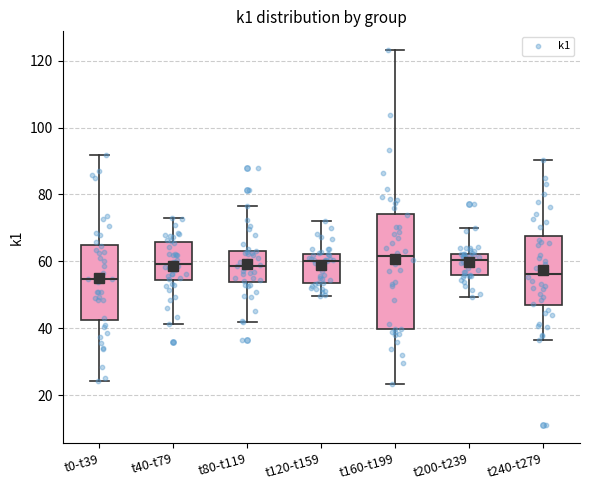

Reading left to right, read every box against the y-axis: the position of its median line, the range the box covers, and the ends of its whiskers. The values are not printed on the chart, so give them approximately, as read against the axis.

t0-t39: median 54, box 42 to 64, whiskers 24 to 92
t40-t79: median 60, box 54 to 66, whiskers 42 to 72
t80-t119: median 58, box 54 to 62, whiskers 42 to 76
t120-t159: median 60, box 54 to 62, whiskers 50 to 72
t160-t199: median 62, box 40 to 74, whiskers 24 to 124
t200-t239: median 60, box 56 to 62, whiskers 50 to 70
t240-t279: median 56, box 46 to 68, whiskers 36 to 90